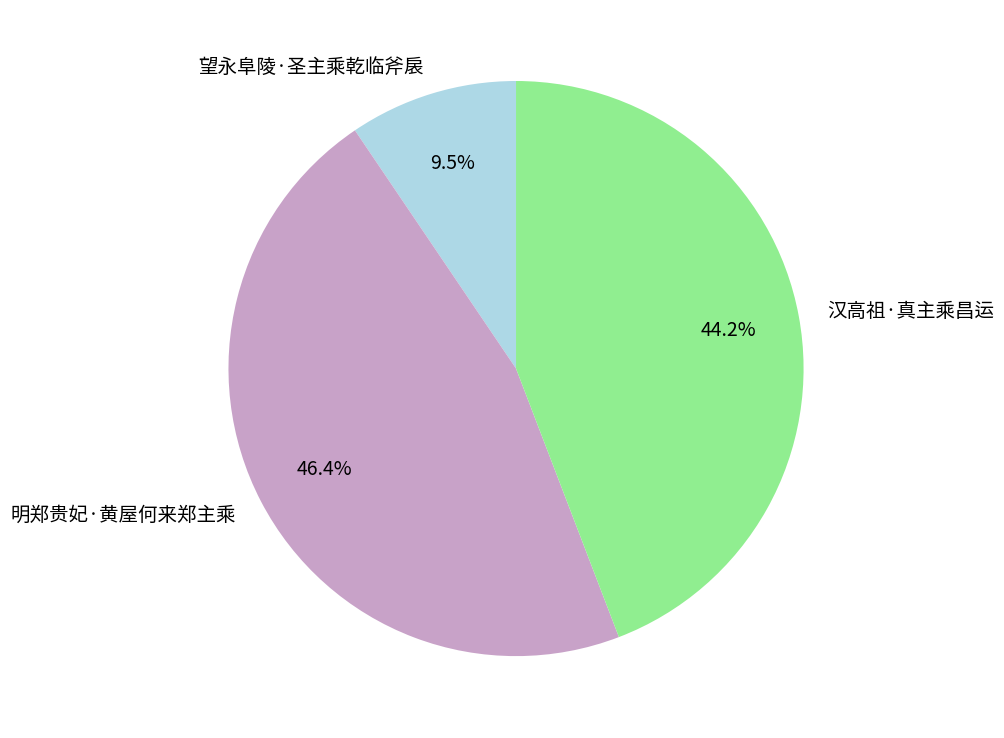

What is the smallest slice in the pie chart?

望永阜陵·圣主乘乾临斧扆